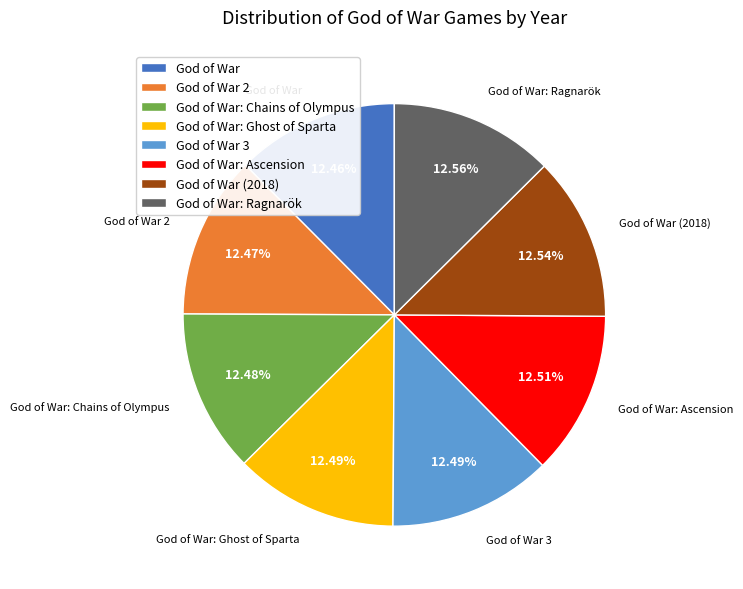

Is the sum of God of War and God of War: Ghost of Sparta greater than half?

No